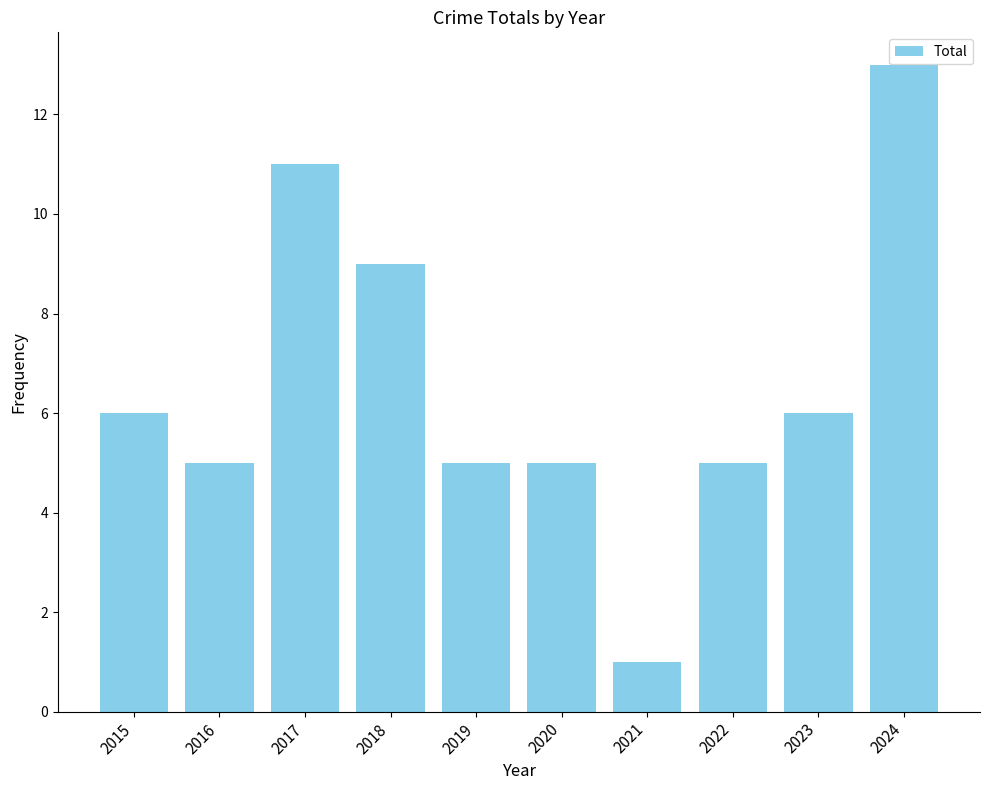

The chart shows a value of 1 at 2021. True or false?

True